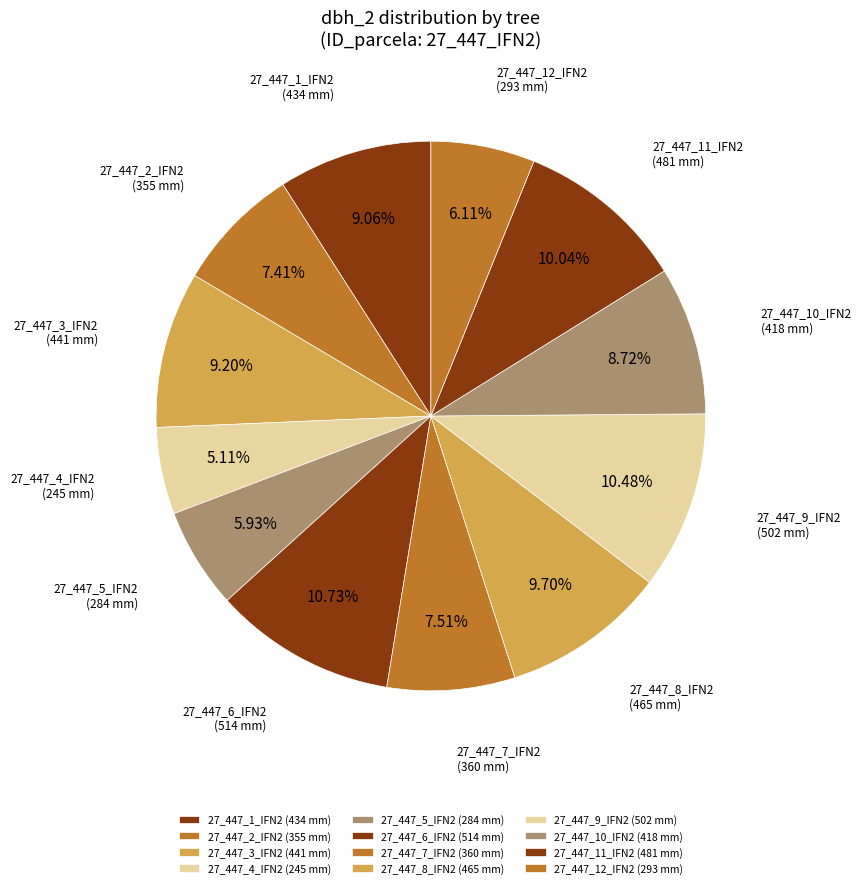

Rank the categories by value from lowest to highest.

27_447_4_IFN2, 27_447_5_IFN2, 27_447_12_IFN2, 27_447_2_IFN2, 27_447_7_IFN2, 27_447_10_IFN2, 27_447_1_IFN2, 27_447_3_IFN2, 27_447_8_IFN2, 27_447_11_IFN2, 27_447_9_IFN2, 27_447_6_IFN2